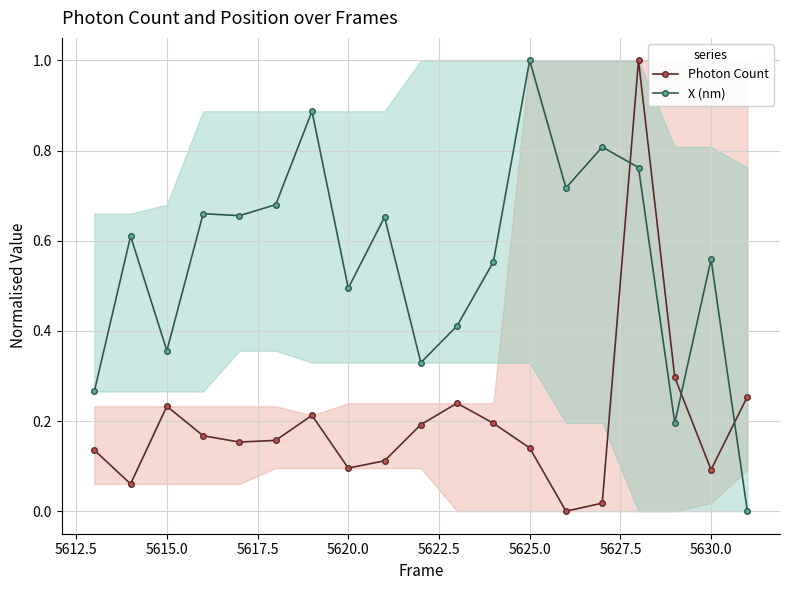

Where is the first local maximum for Photon Count?

5615.0